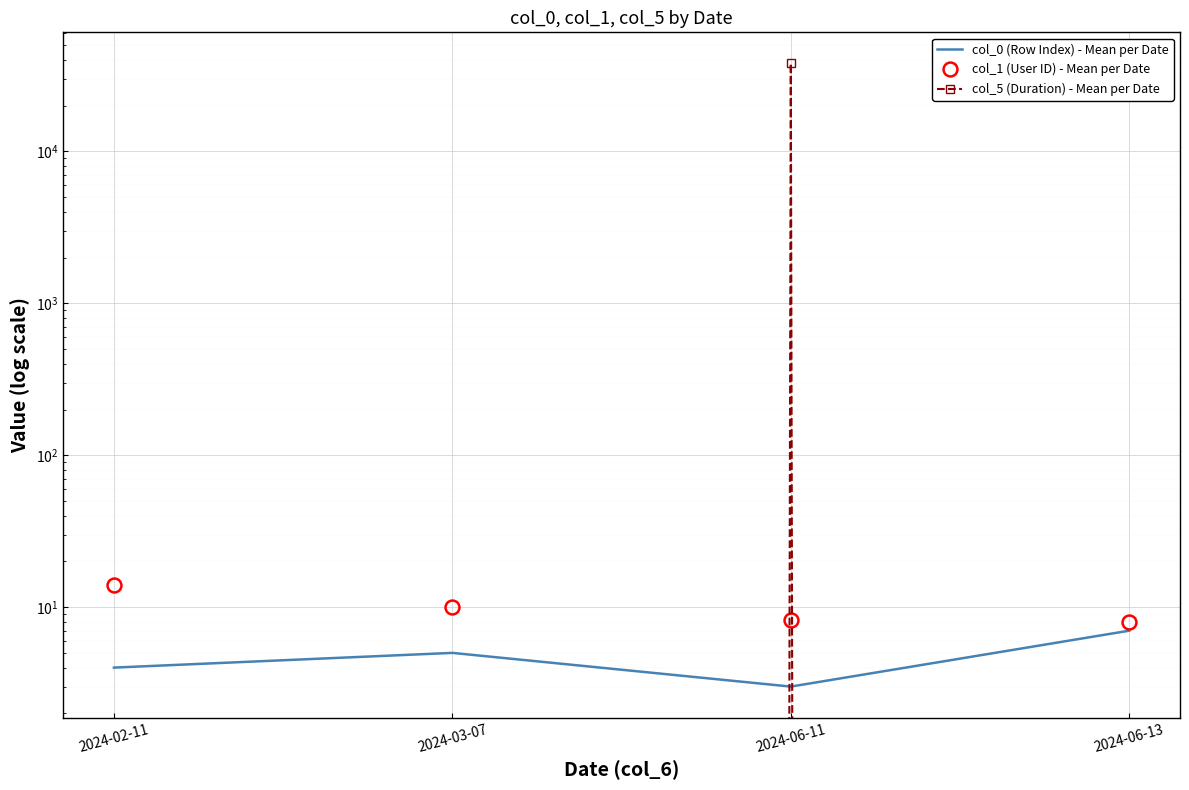

What is the difference between the col_0 (Row Index) - Mean per Date values at 2024-06-13 and 2024-02-11?

3.0